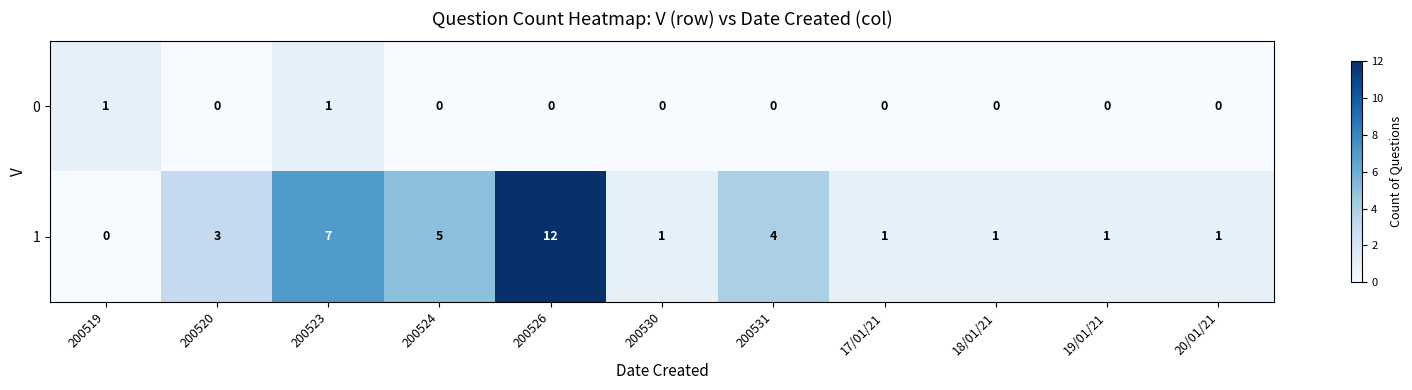

Between 200531 and 20/01/21, which series saw the biggest shift?

1